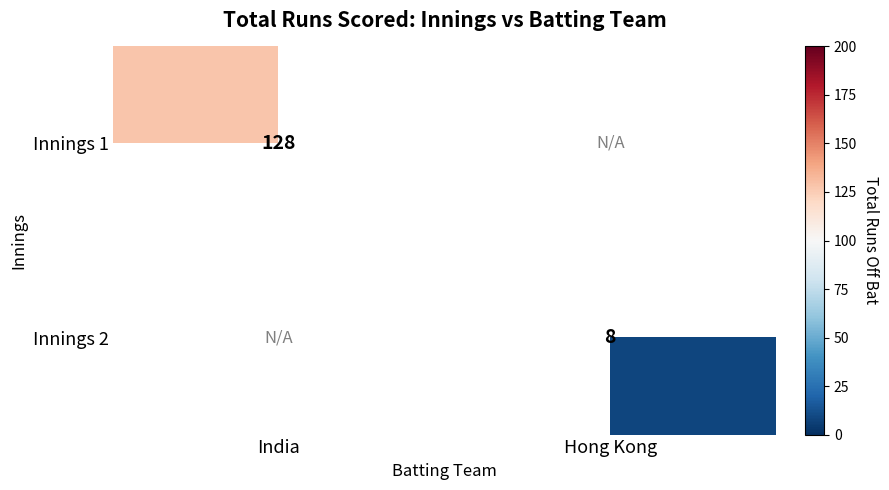

Is it true that Innings 1 equals 128 at India?

True